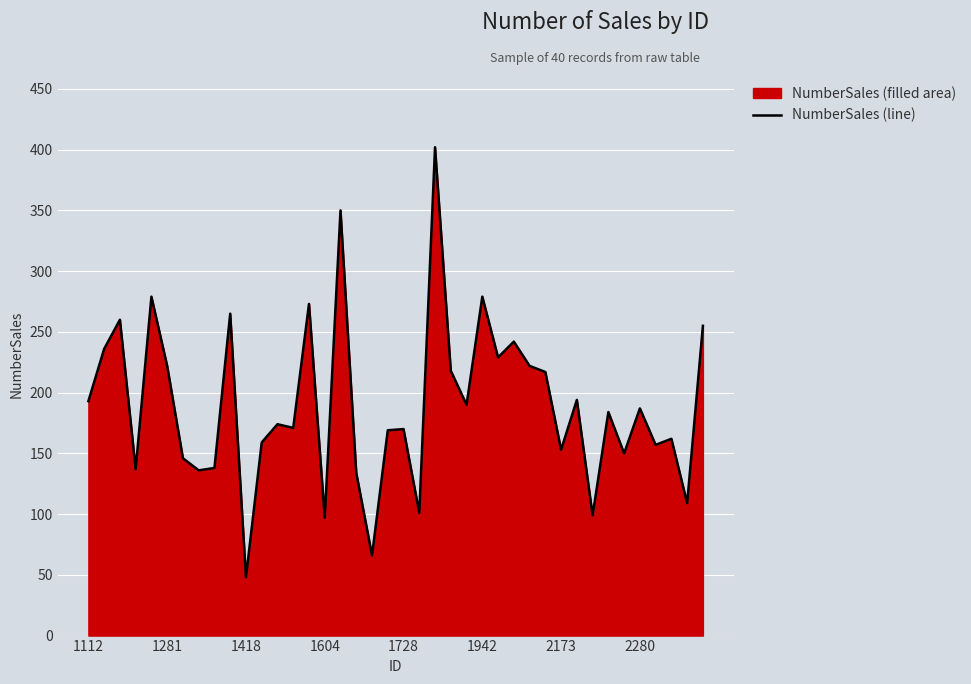

Count the number of data series in this chart.

1